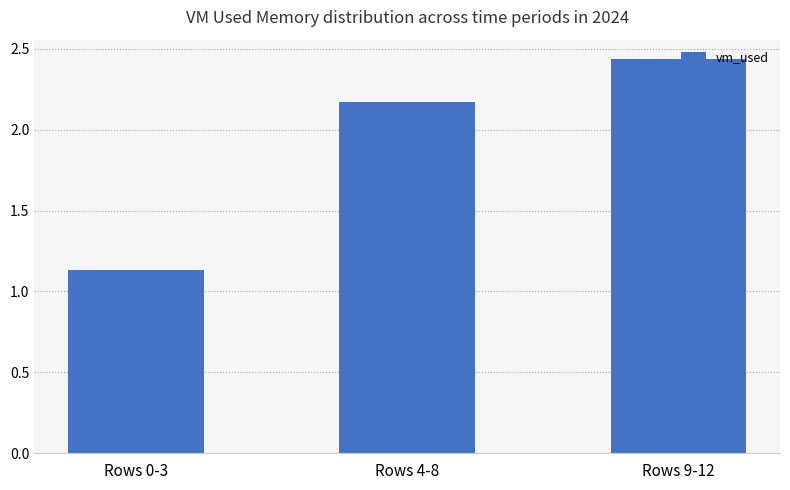

Rank the categories by value from lowest to highest.

Rows 0-3, Rows 4-8, Rows 9-12